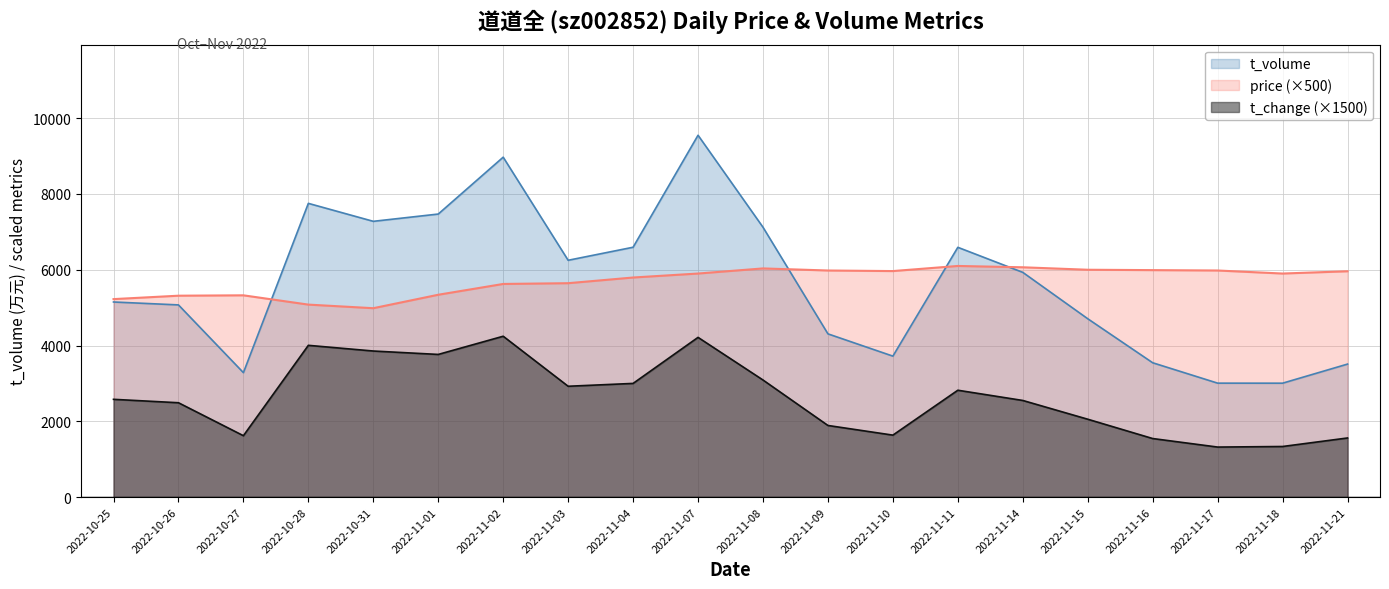

What value does the price series have at 2022-11-11?

6100.0